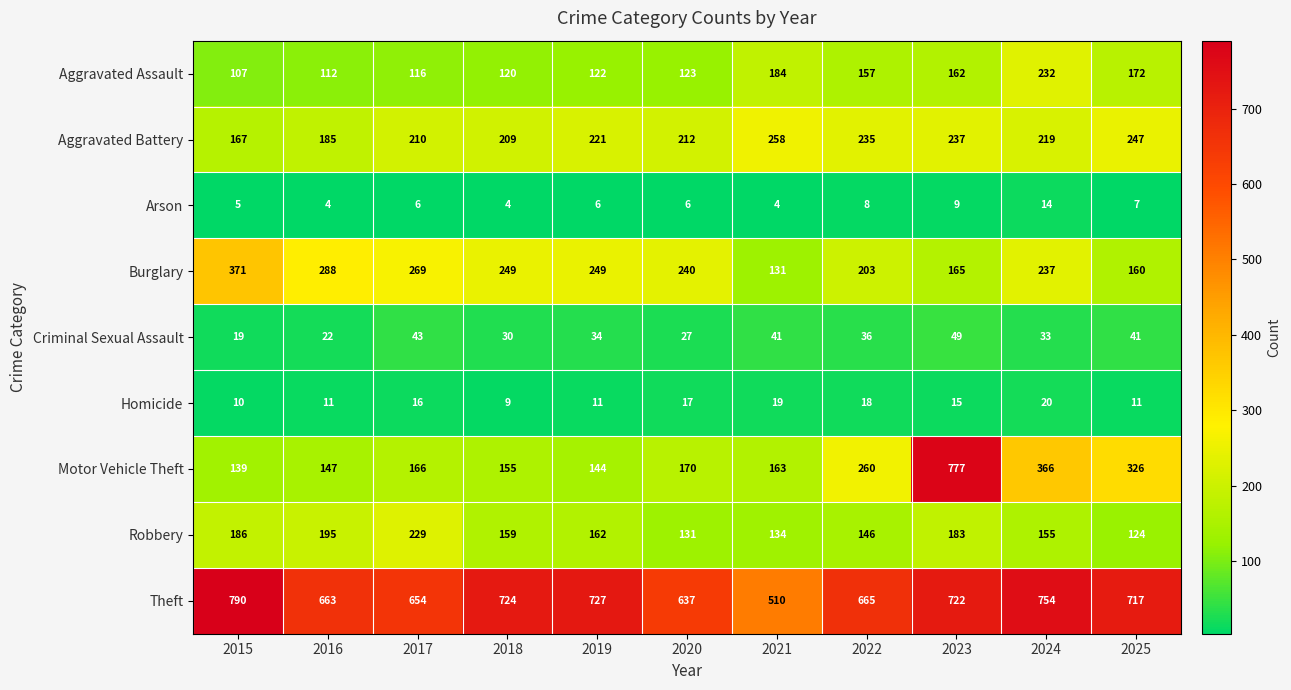

The Burglary series shows 131 at 2021. True or false?

True